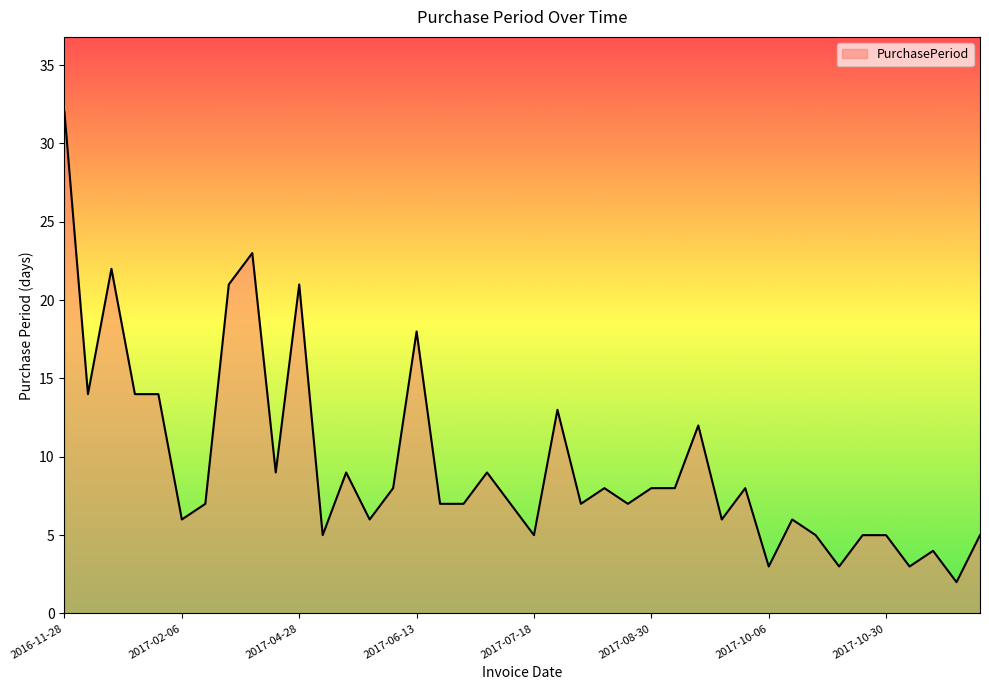

How many categories are shown in the chart?

40